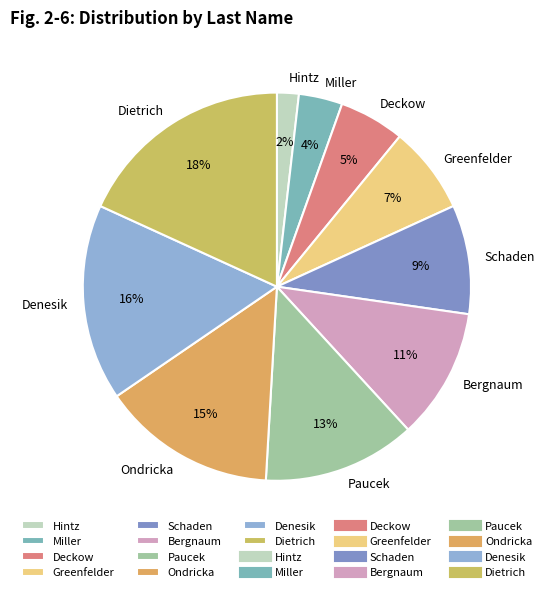

Is the sum of Miller and Schaden greater than half?

No